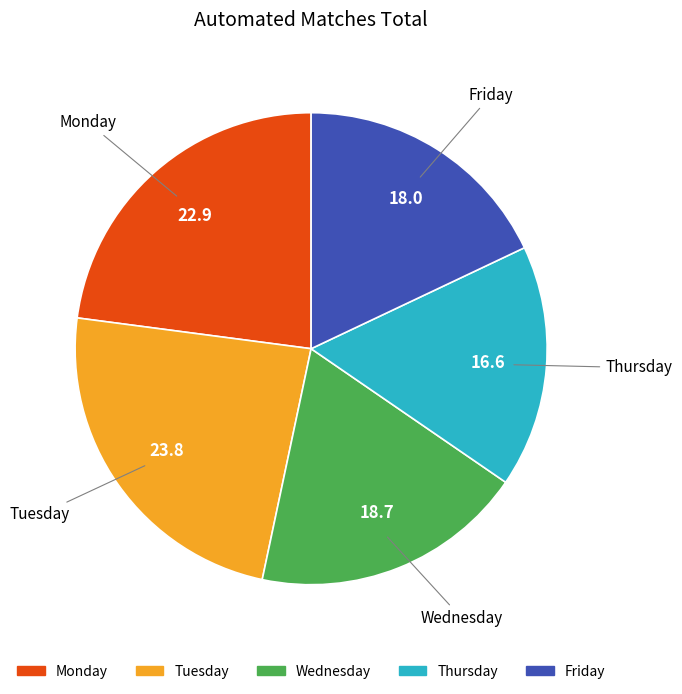

Rank the categories by value from lowest to highest.

Thursday, Friday, Wednesday, Monday, Tuesday